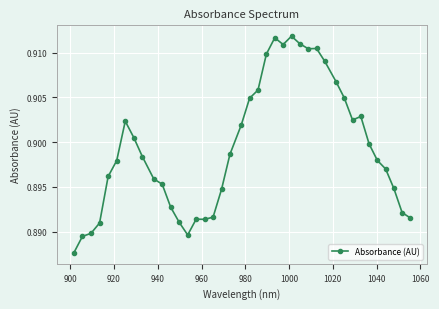

True or false: there are more than 1 points higher than both neighbors.

True